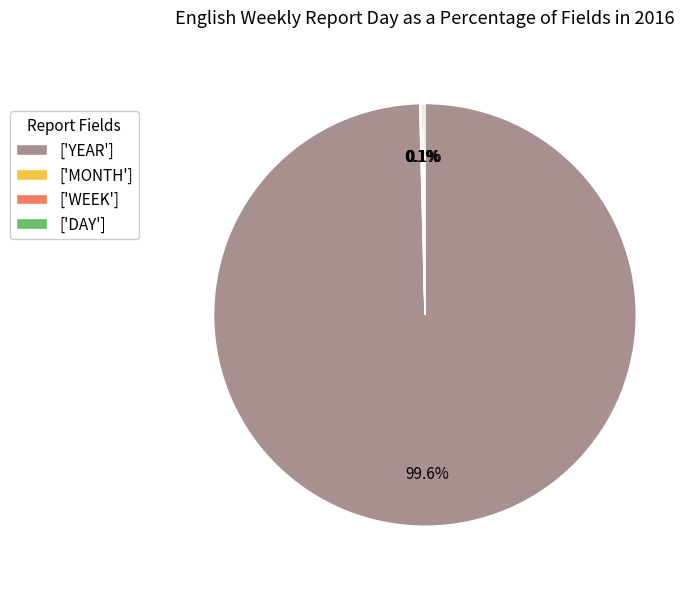

Which category has the biggest portion of the pie?

['YEAR']